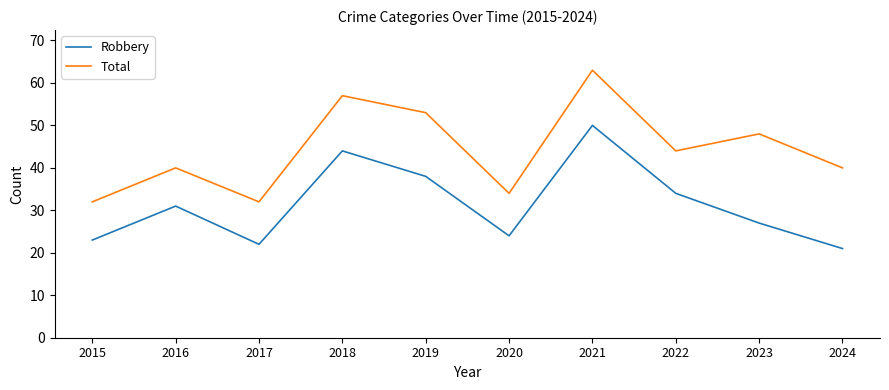

True or false: Total has more than 1 interior local peaks.

True